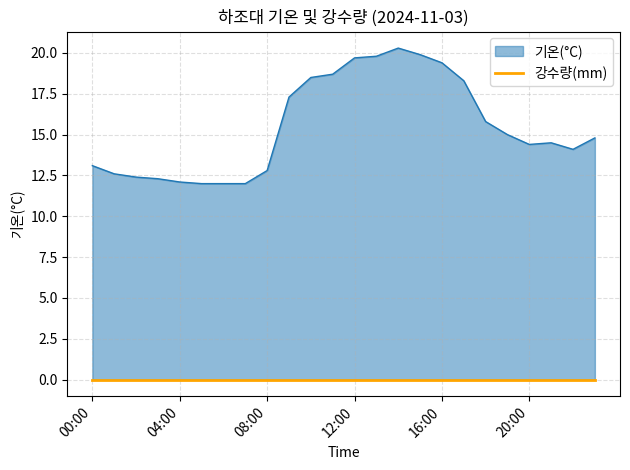

What is the maximum value shown in the chart?

20.3